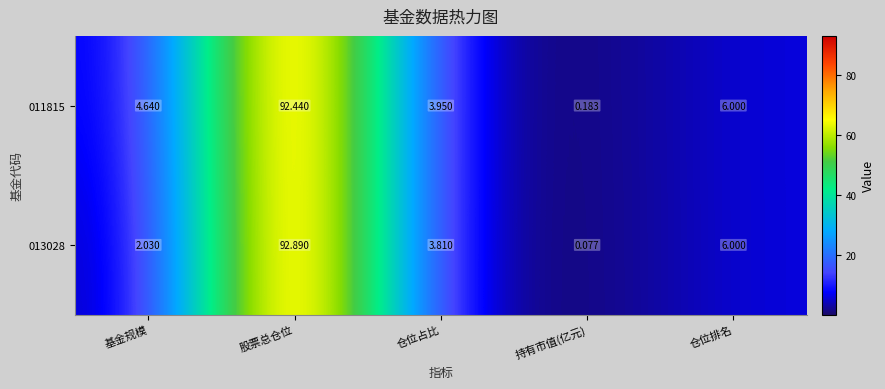

What is the maximum value shown in the chart?

92.9